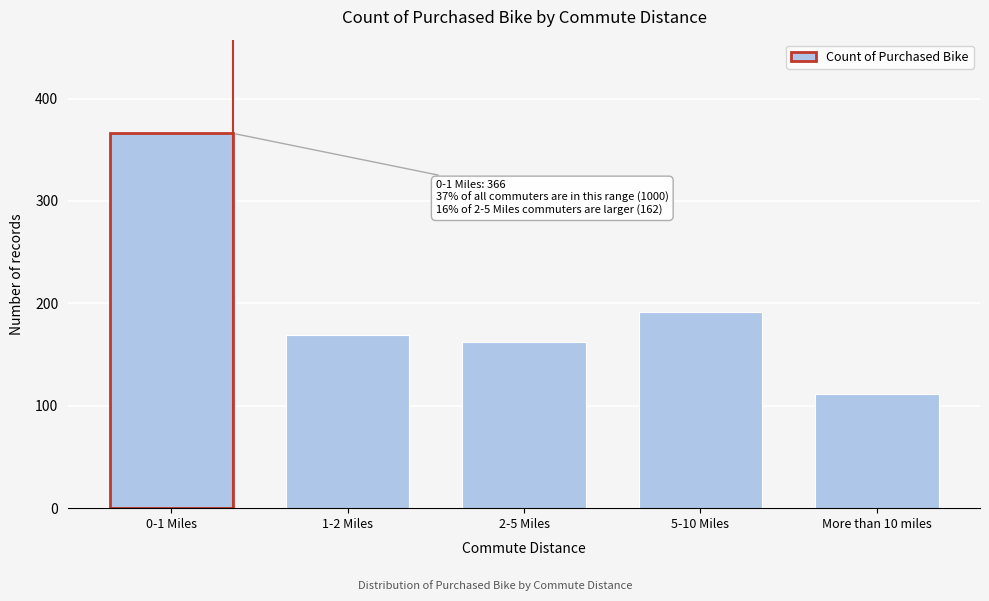

Reading left to right, extract all data points from this chart.

366	169	162	192	111